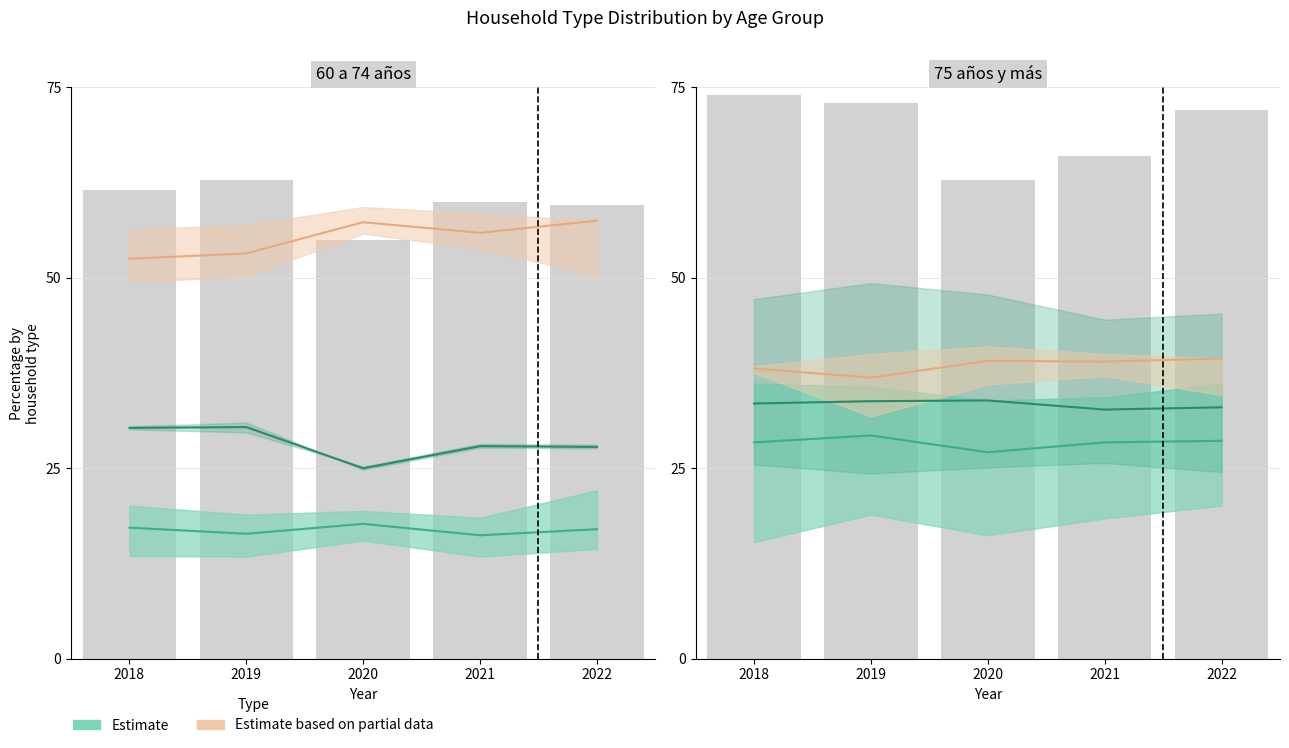

Is the value of Estimate (Unigeneracional %) at 2022 greater than the value of Estimate (Unipersonal %) at 2018?

Yes